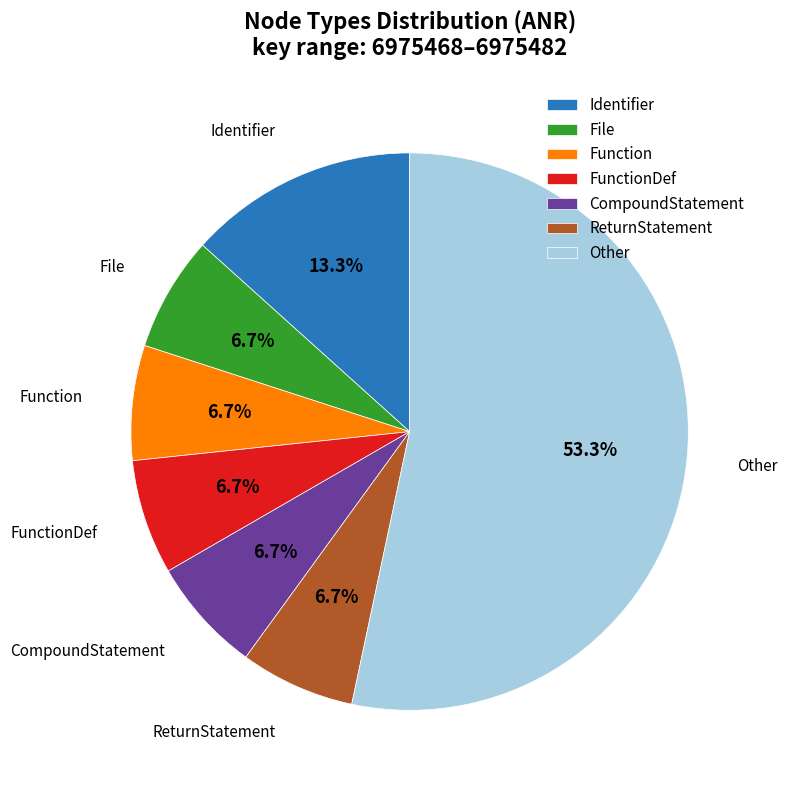

Which category has the biggest portion of the pie?

Other